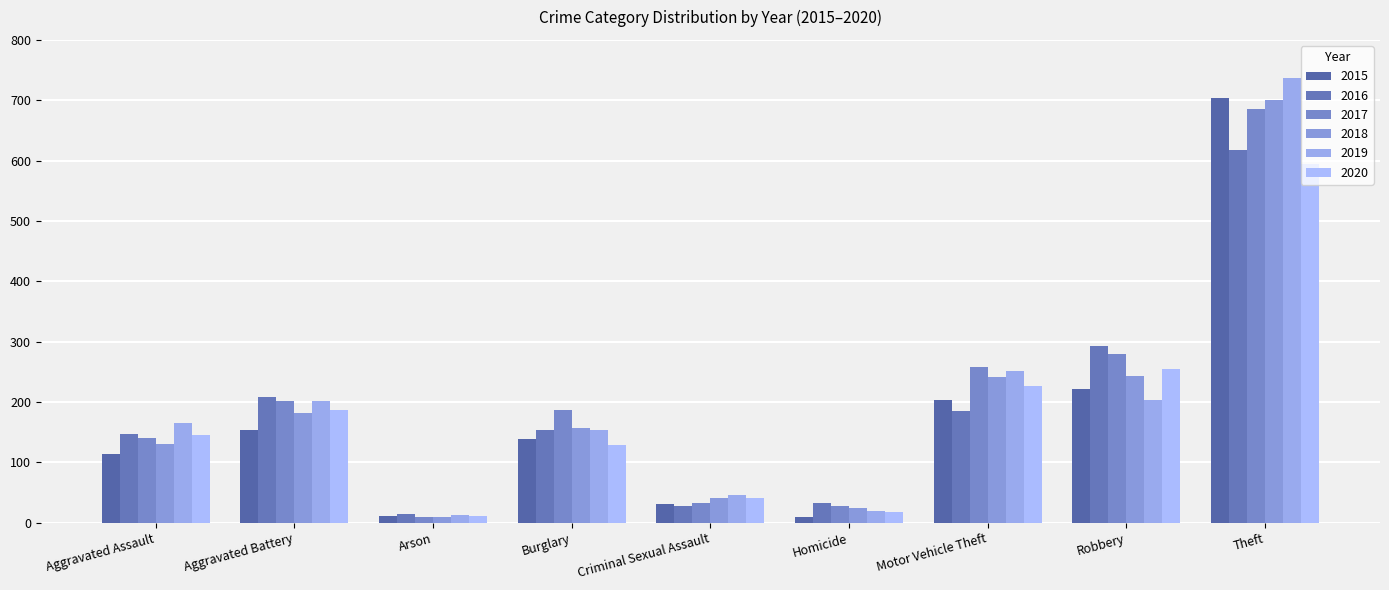

The 2015 series shows 10 at Criminal Sexual Assault. True or false?

False